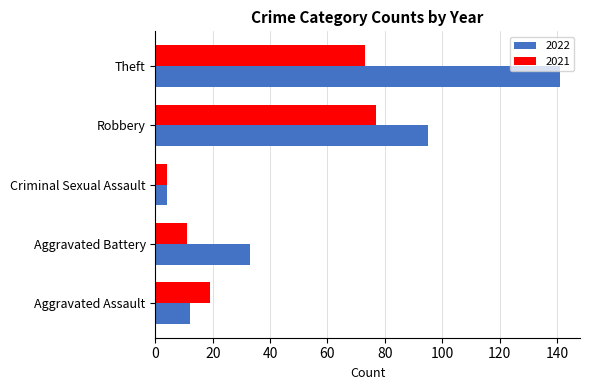

What value does the 2022 series have at Theft?

141